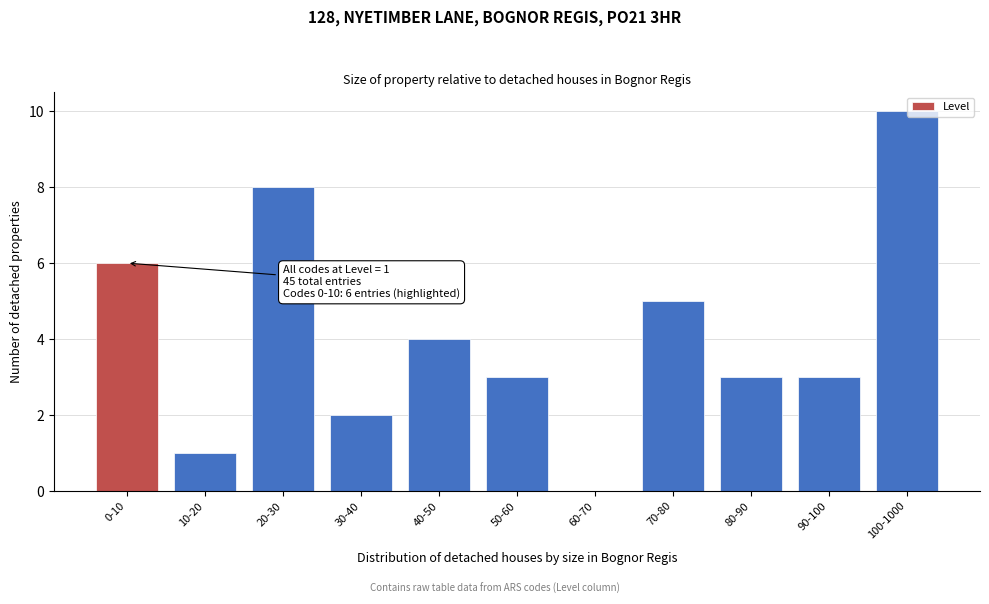

Reading left to right, list all the values displayed in this chart.

0-10=6	10-20=1	20-30=8	30-40=2	40-50=4	50-60=3	60-70=0	70-80=5	80-90=3	90-100=3	100-1000=10